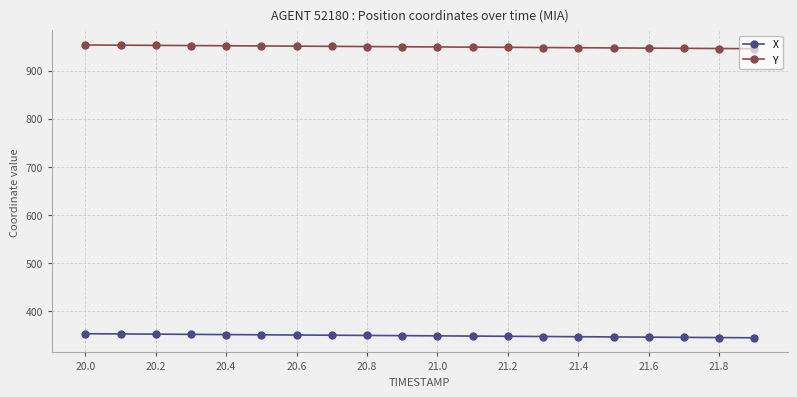

What is the value of the X point at the 6th from the left?

350.5